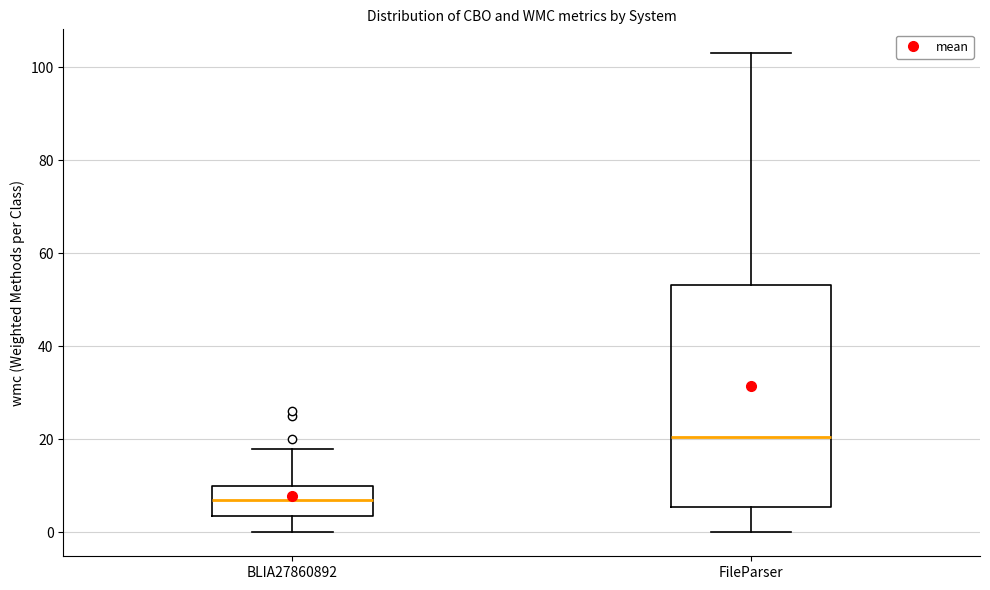

Which box has the highest median line?

FileParser